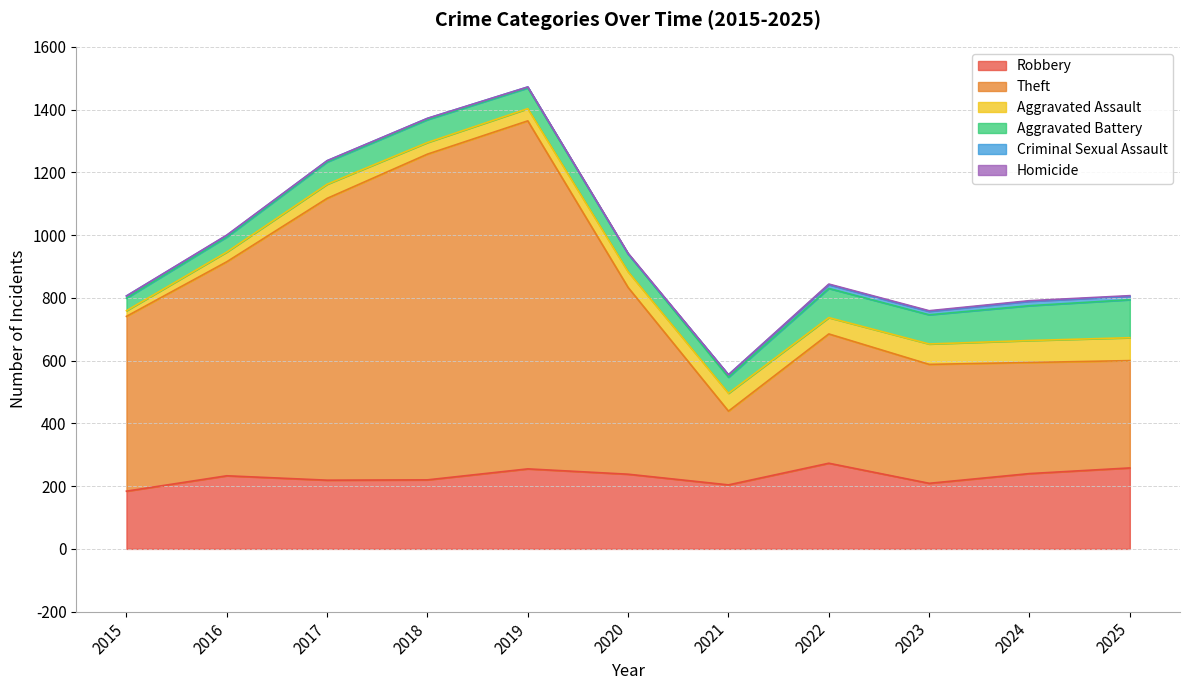

True or false: Aggravated Assault has a value of 74 at 2022.

False